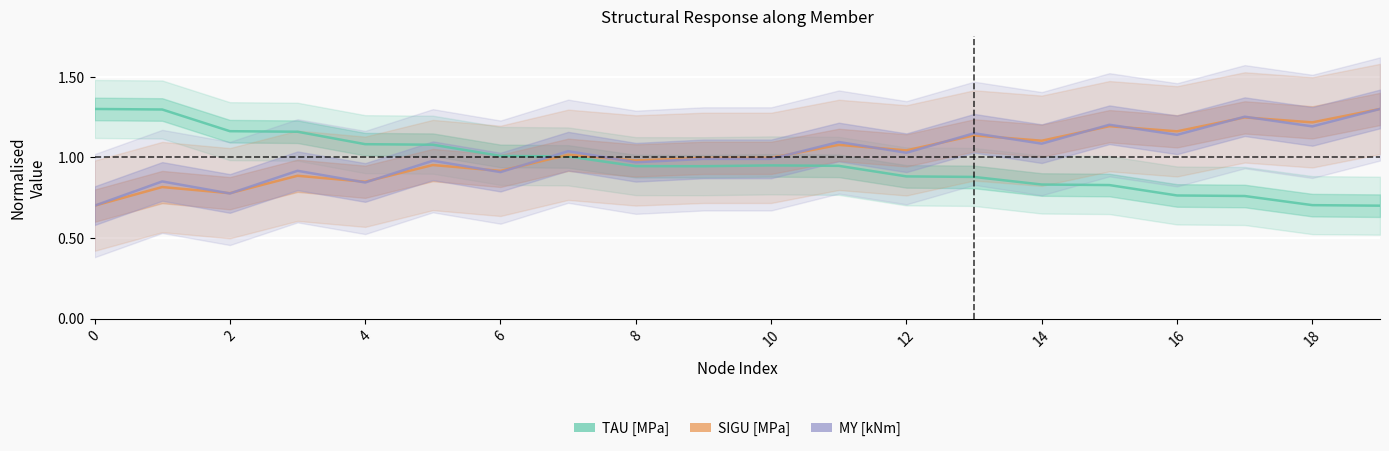

How many distinct data groups are displayed?

3